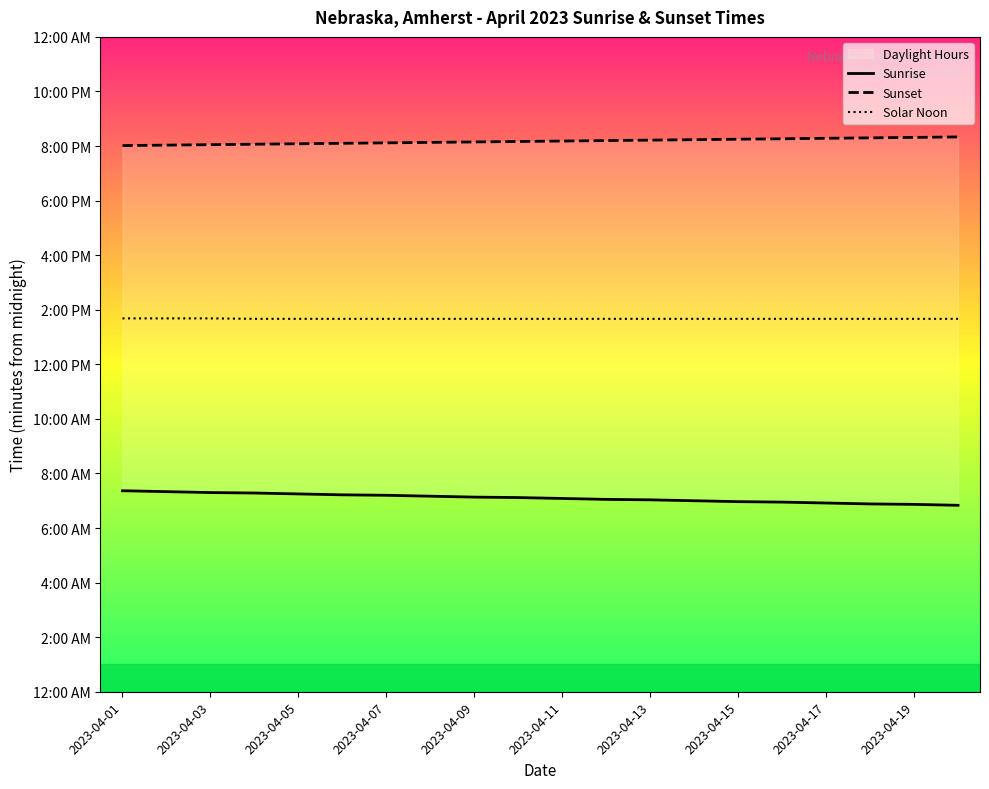

Is this an area chart (filled region under the line)?

No